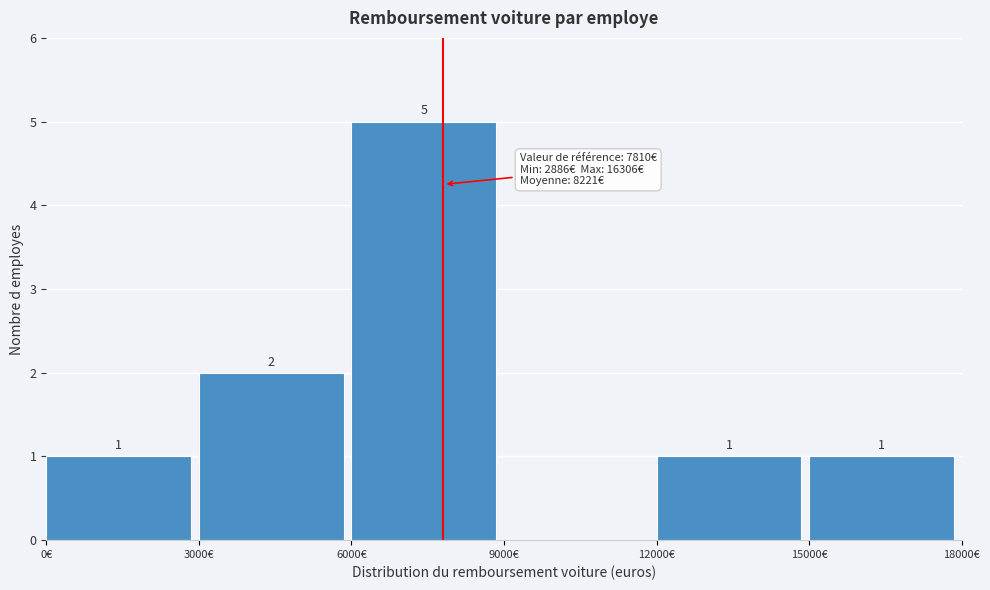

Over which range of the x-axis is the bar tallest?

6000 to 9000